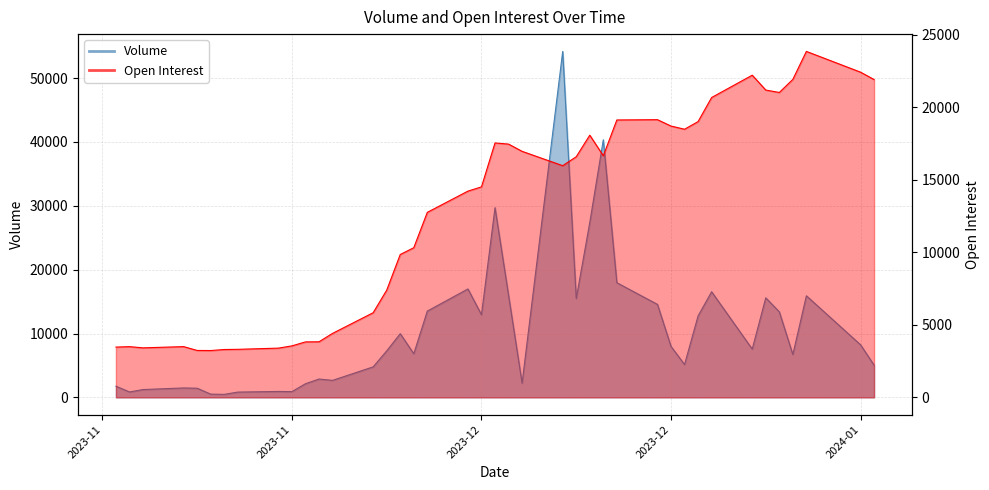

What is the maximum value for Open Interest?

23839